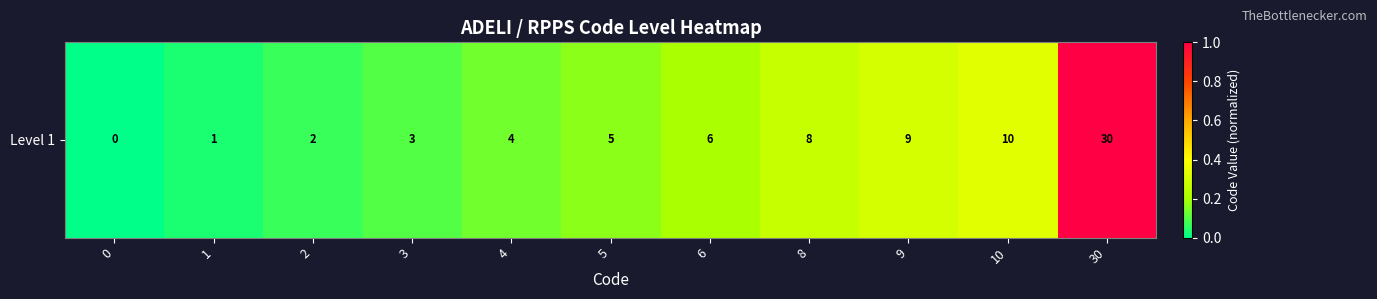

How many data points are above 0?

10